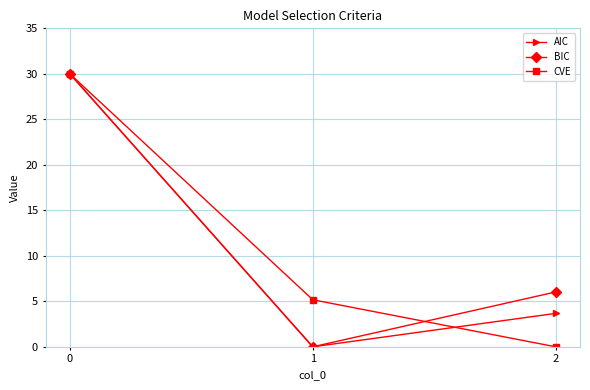

What is the difference between the BIC values at 0 and 1?

30.0